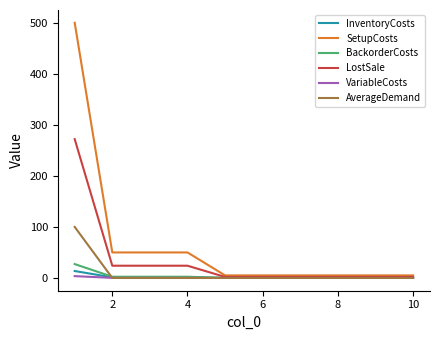

How many distinct data groups are displayed?

6